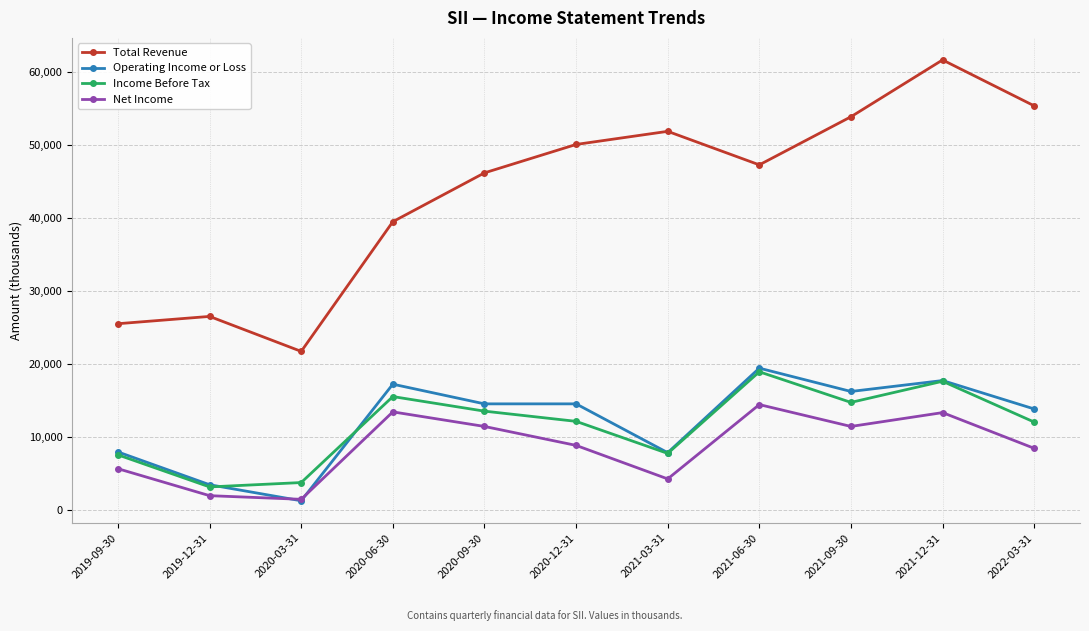

True or false: Total Revenue and Net Income cross at least once.

False